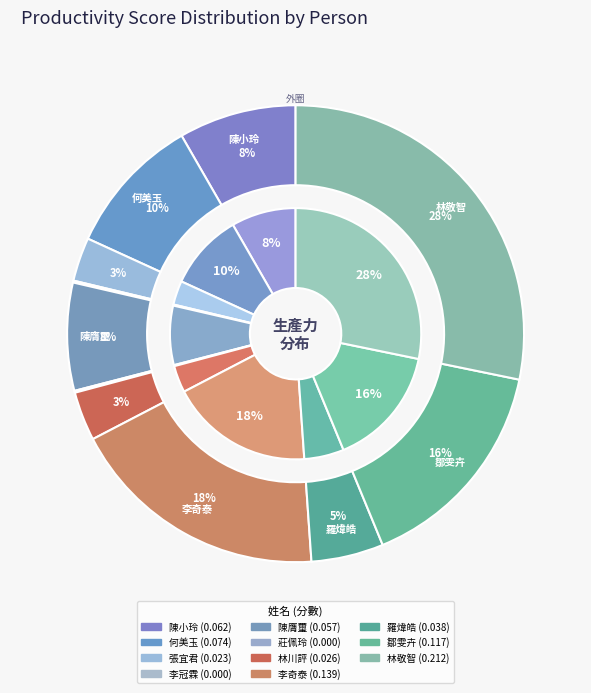

What portion of the pie excludes 陳膺璽?

92.4%